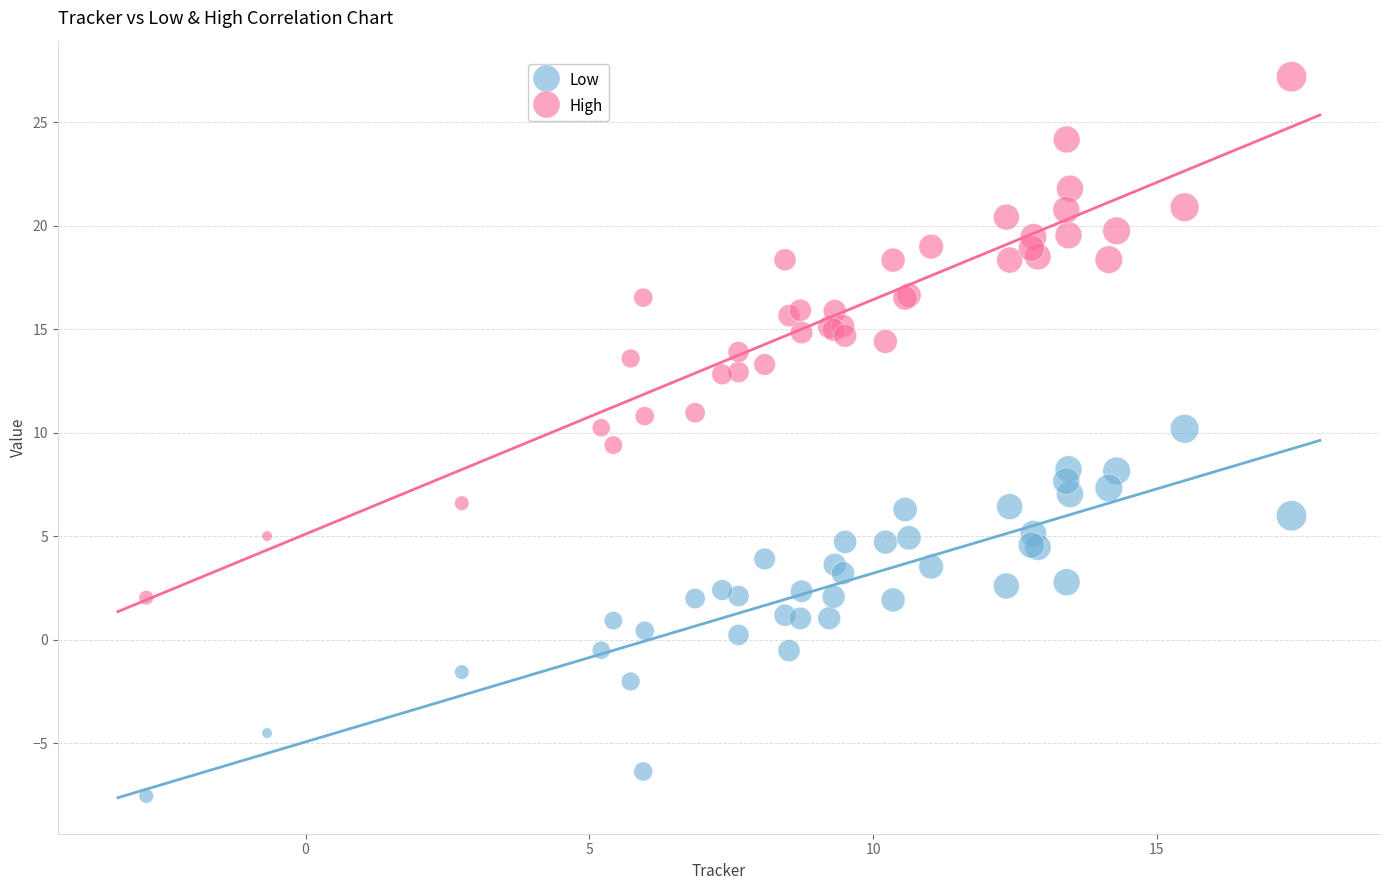

What is the X range (max minus min) for the scatter plot?

20.2